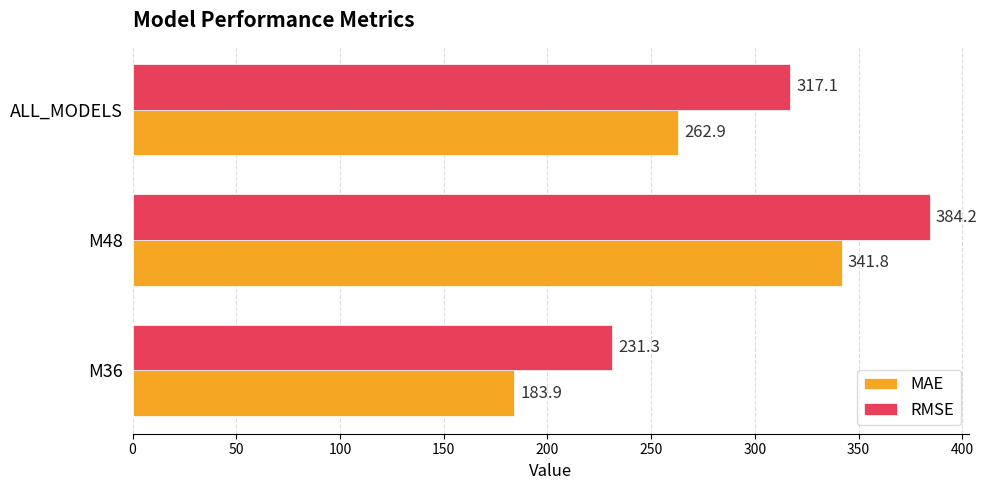

Which series changed the most between M36 and M48?

MAE